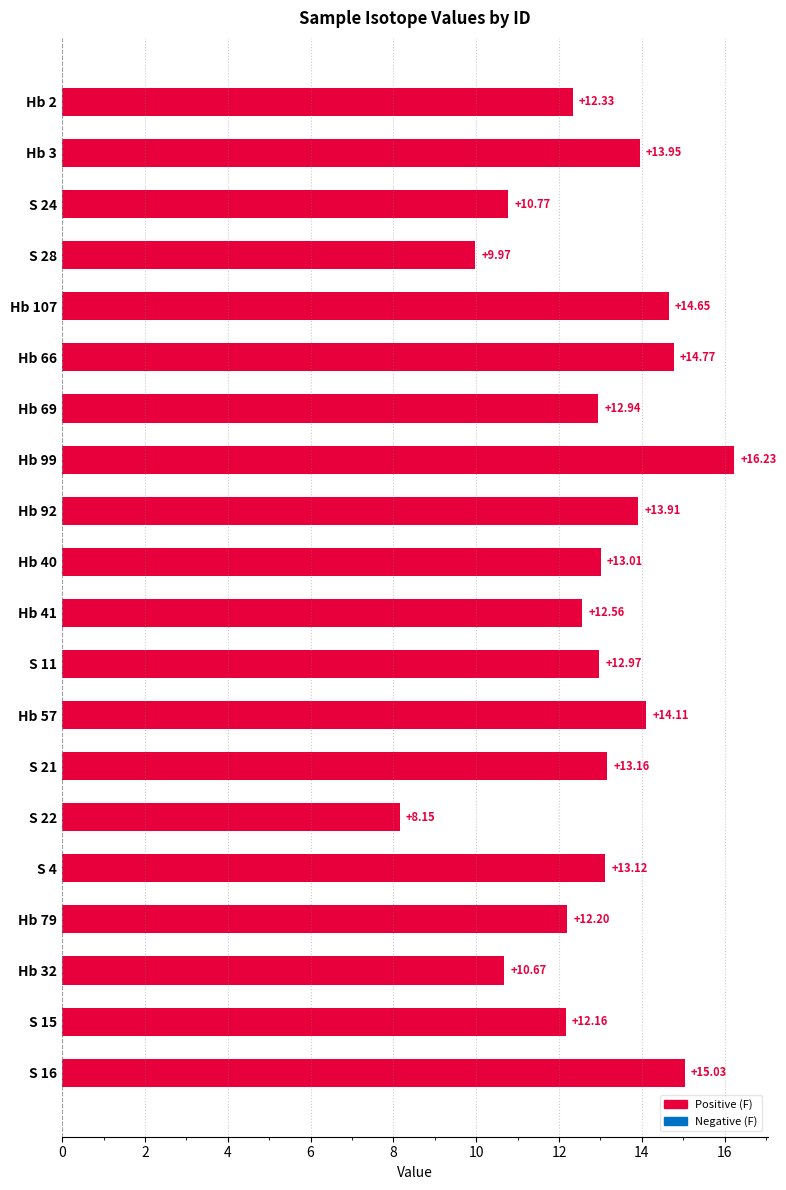

Rank the categories by value from highest to lowest.

Hb 99, S 16, Hb 66, Hb 107, Hb 57, Hb 3, Hb 92, S 21, S 4, Hb 40, S 11, Hb 69, Hb 41, Hb 2, Hb 79, S 15, S 24, Hb 32, S 28, S 22